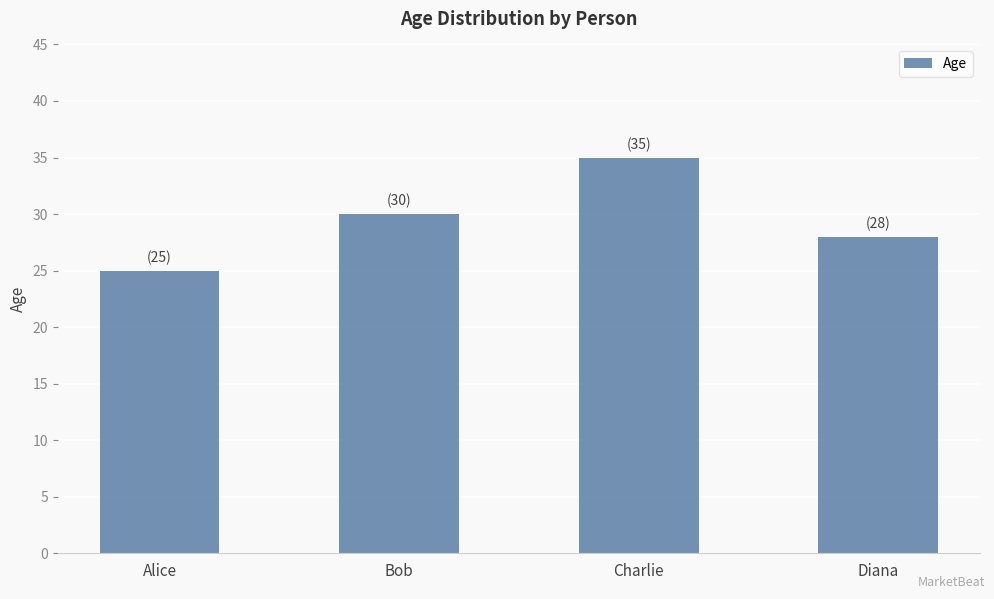

At which label is the value closest to 30?

Bob